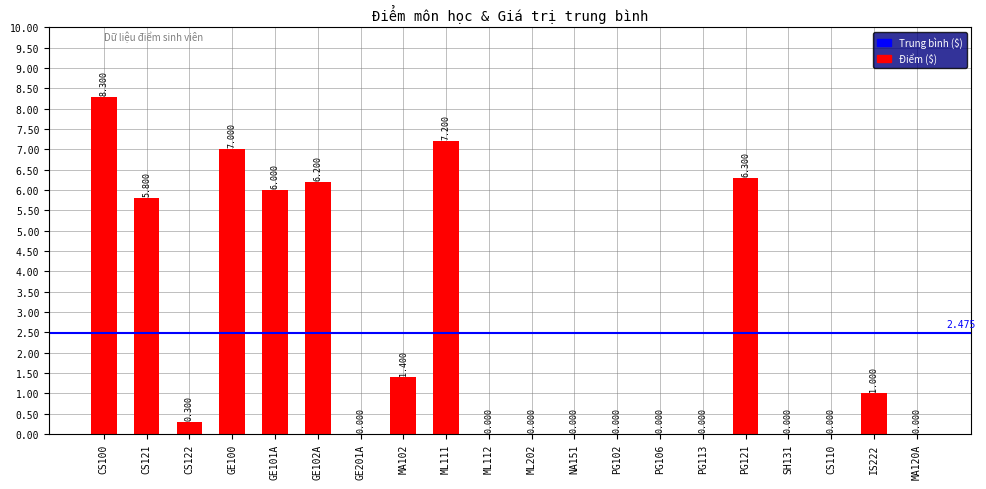

List the labels in order of value, largest first.

CS100, ML111, GE100, PG121, GE102A, GE101A, CS121, MA102, IS222, CS122, GE201A, ML112, ML202, NA151, PG102, PG106, PG113, SH131, CS110, MA120A